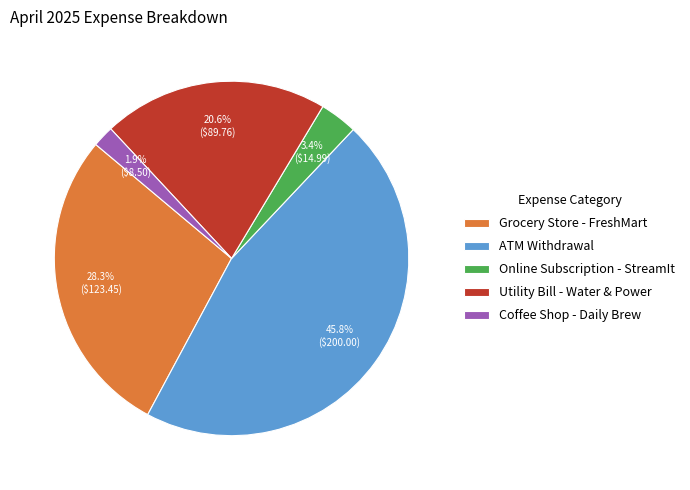

Is the sum of Utility Bill - Water & Power and Grocery Store - FreshMart greater than half?

No